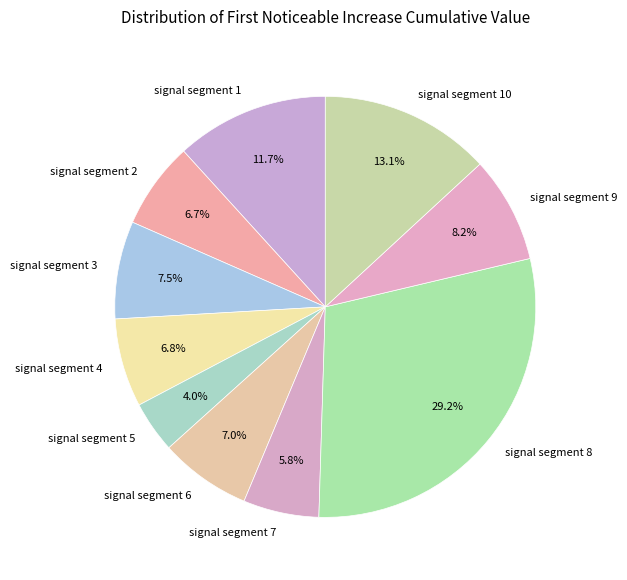

Is signal segment 4 the majority of the pie?

No